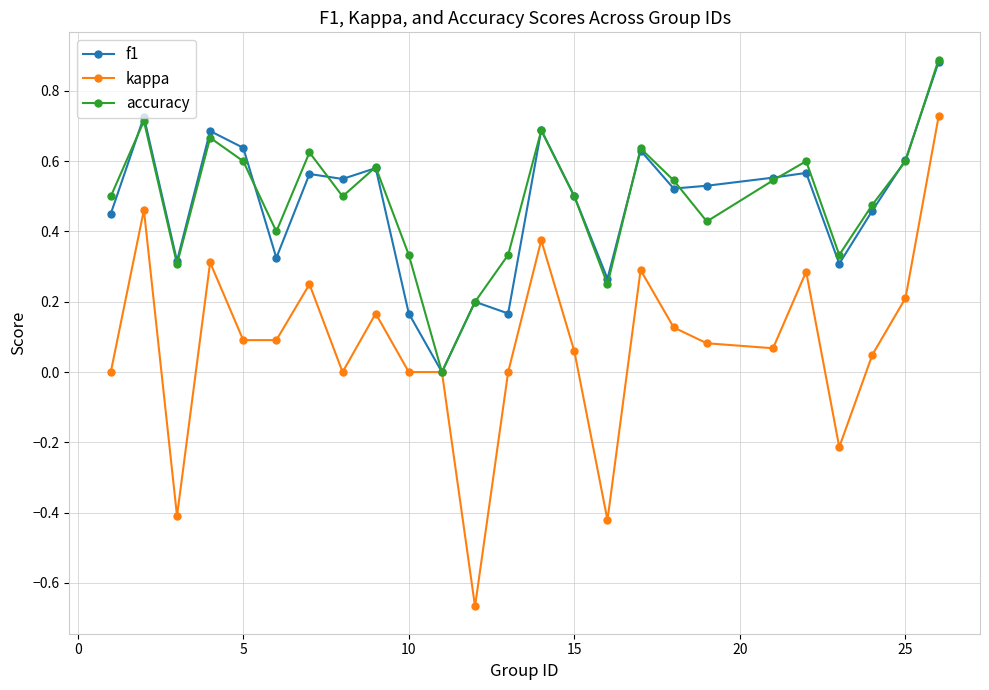

How many interior local valleys does the accuracy series have?

7